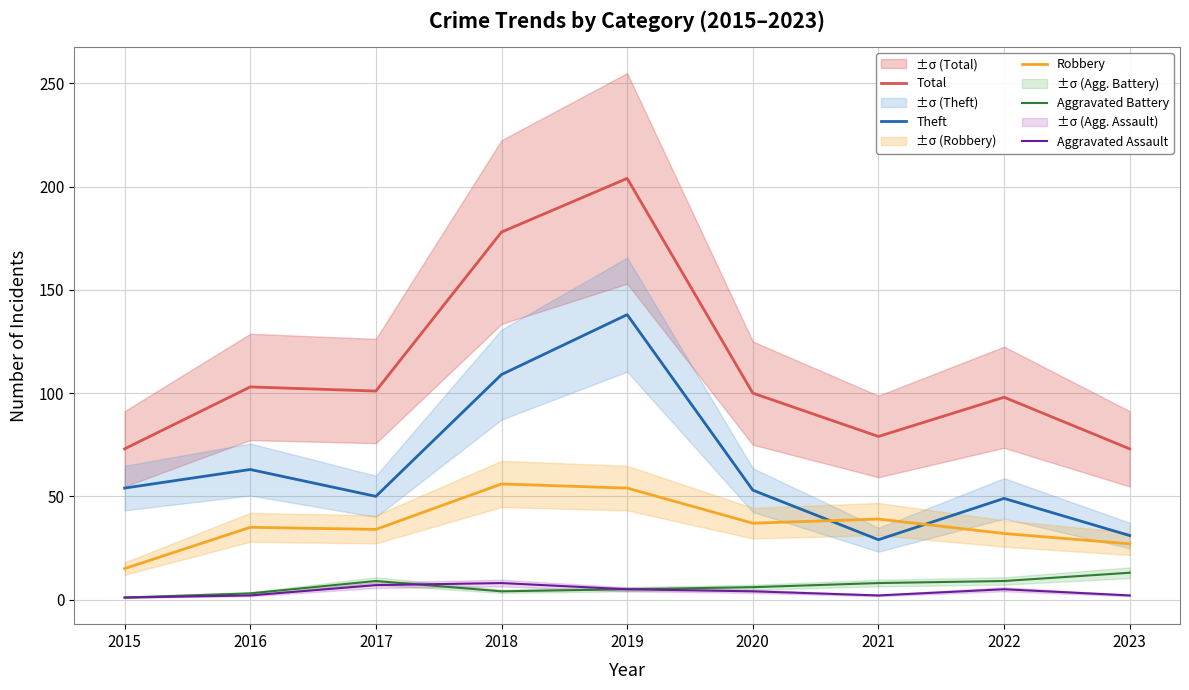

What is the value of the Robbery point at the 2nd from the left?

35